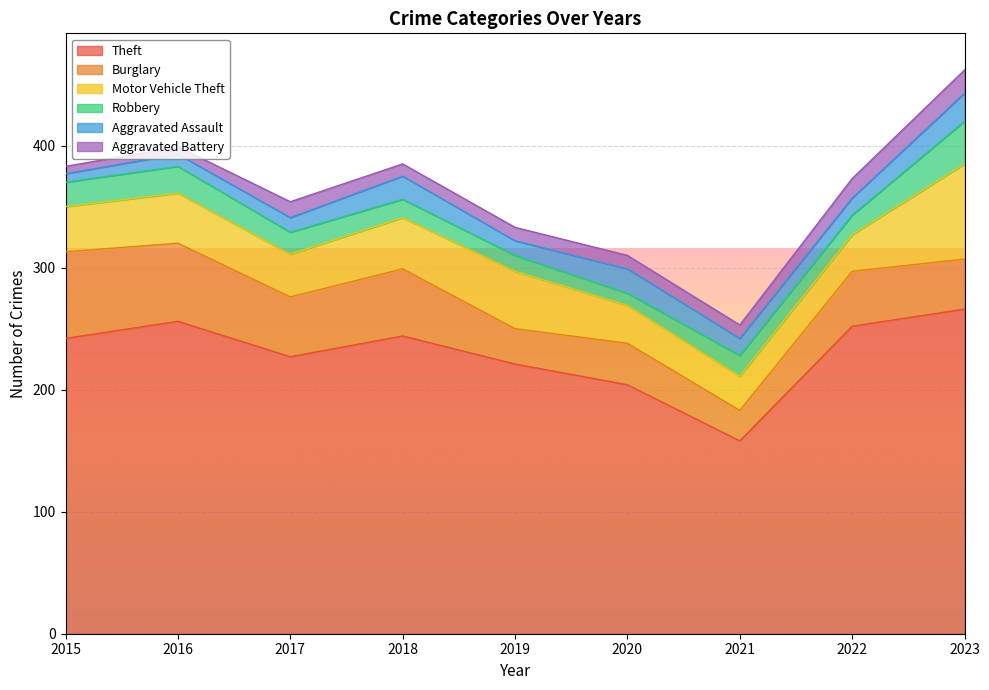

At which label does Aggravated Assault reach its peak?

2023